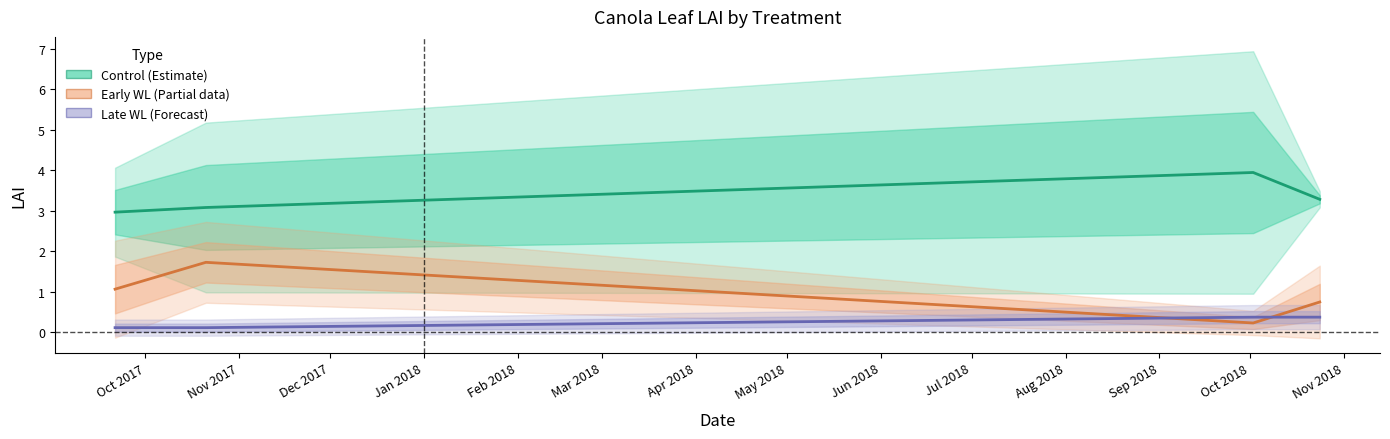

What is the difference between the second highest and second lowest values in the Early_WL (Partial) series?

0.3